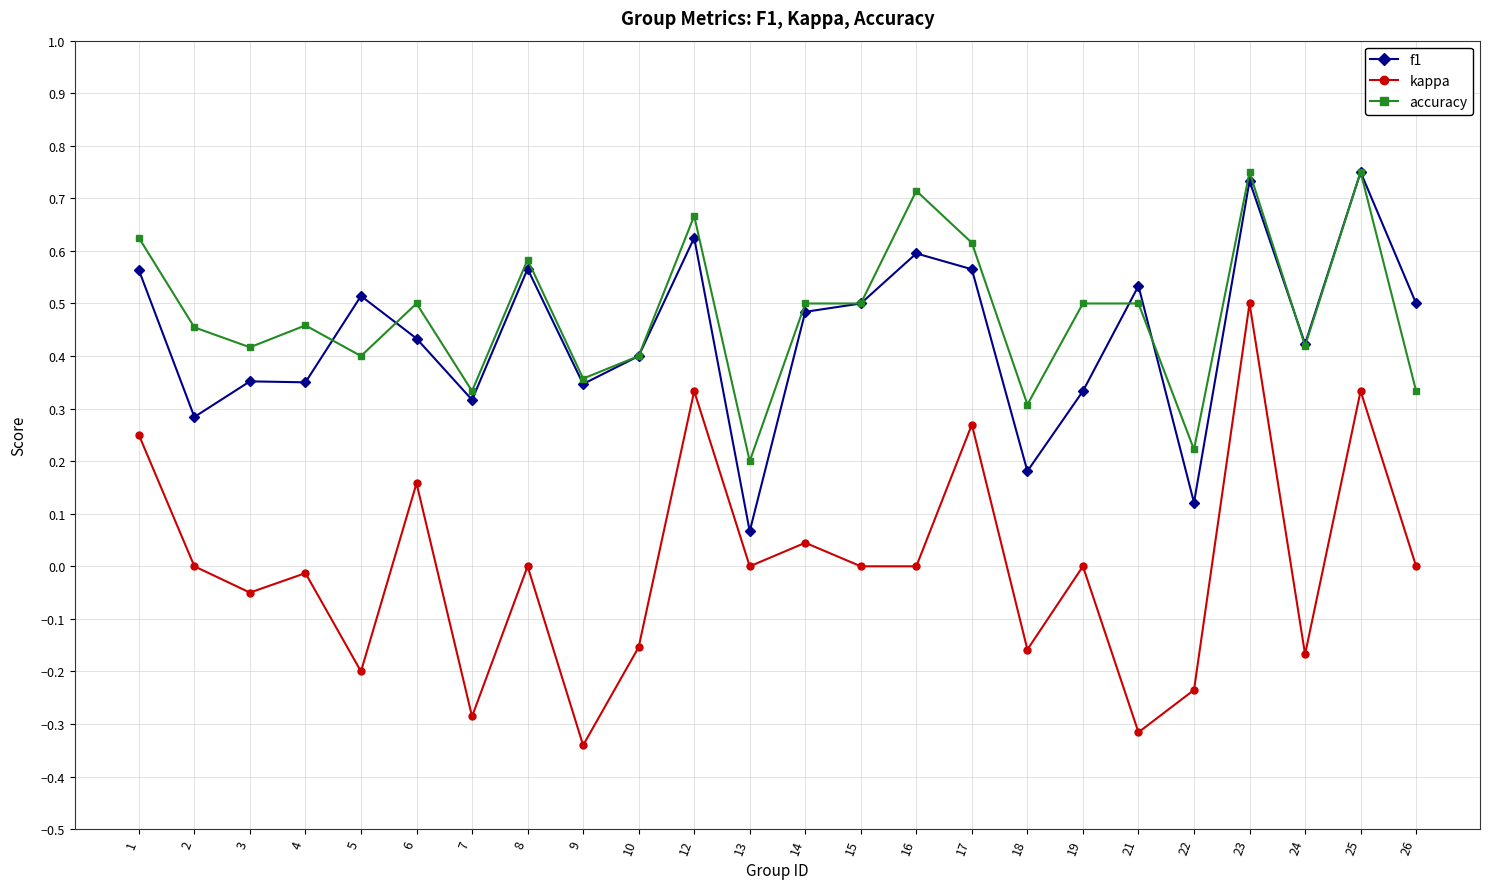

True or false: kappa has more than 1 points higher than both neighbors.

True